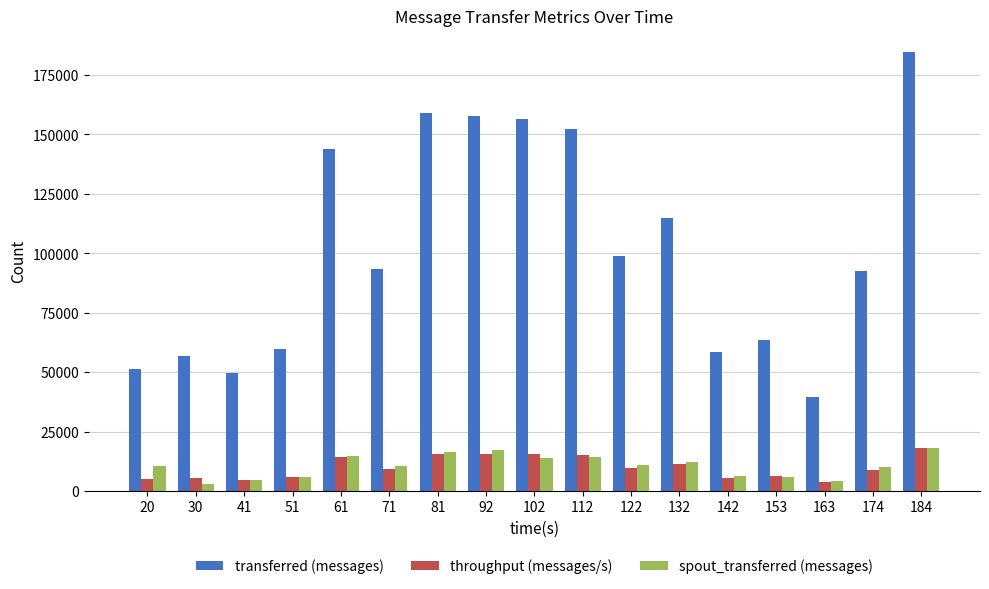

True or false: transferred (messages) has a value of 32544 at 92.

False